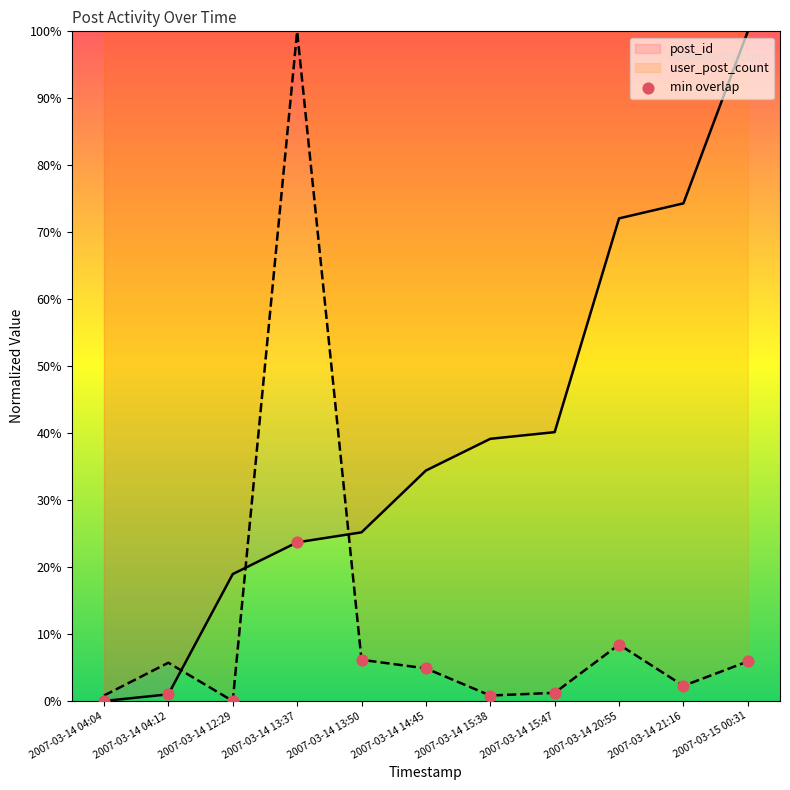

Is the value of post_id at 2007-03-14 13:50 greater than the value of user_post_count at 2007-03-14 21:16?

Yes